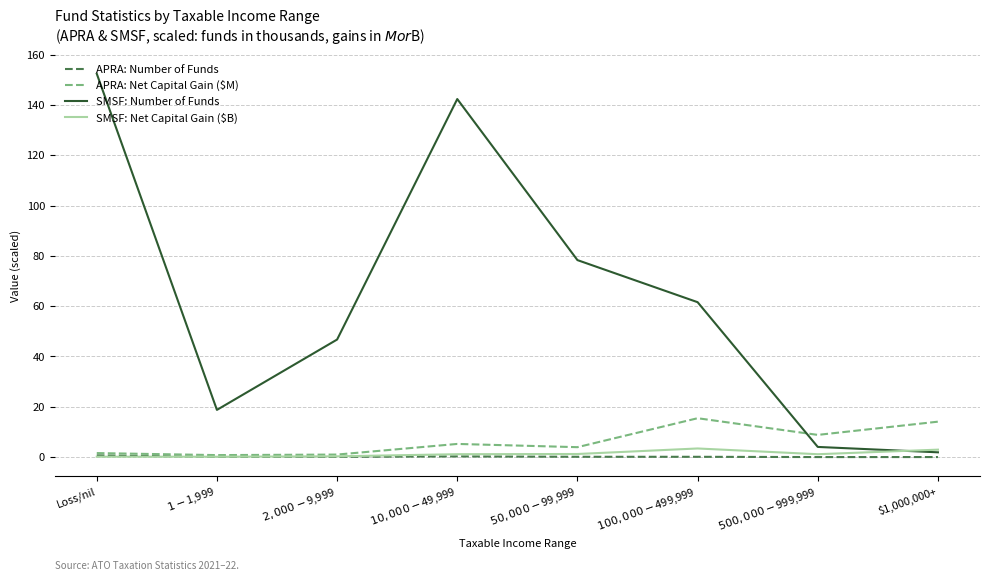

What is the average value of the APRA: Number of Funds series?

0.2